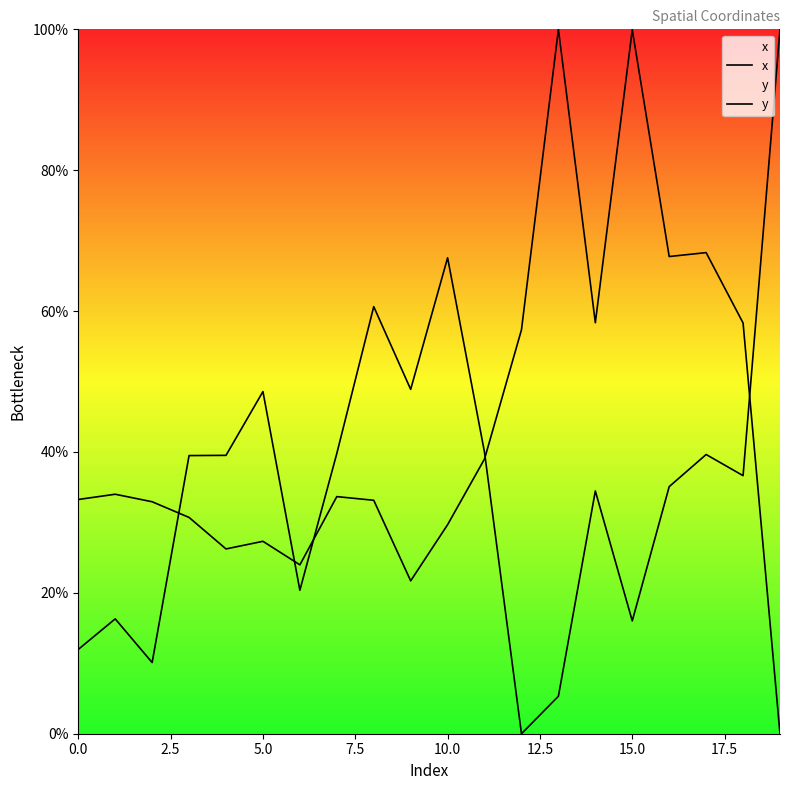

Is it true that y equals 39.0 at 11?

True